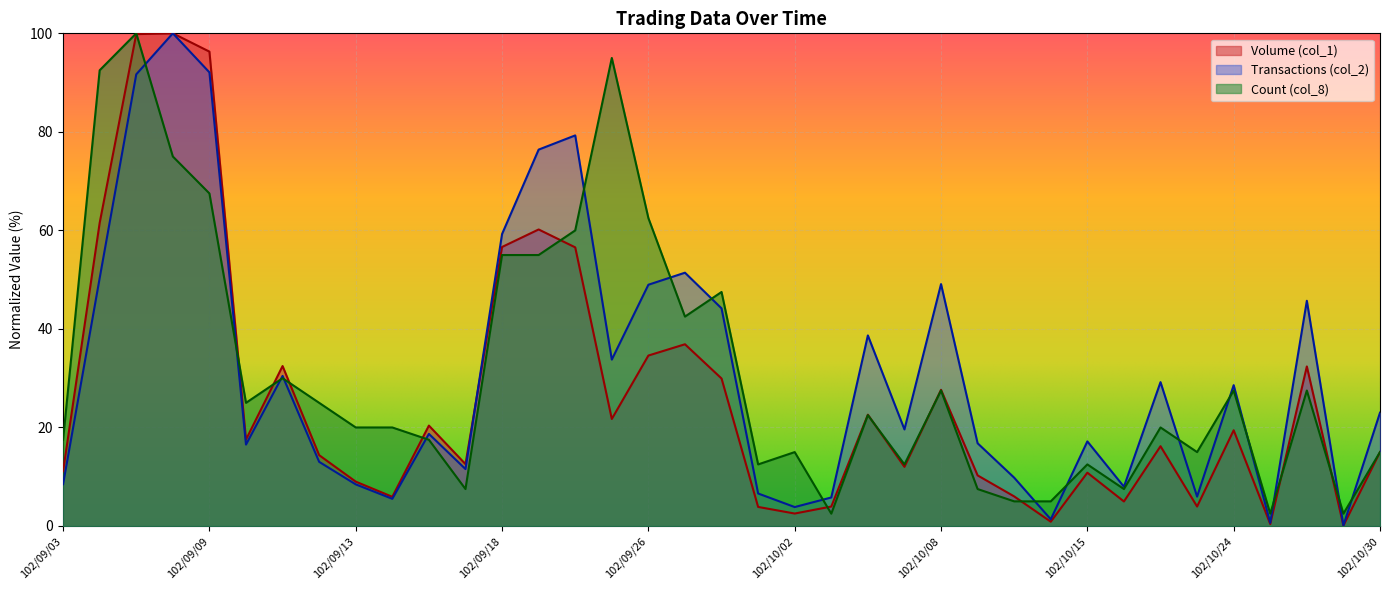

How many data points in Transactions (col_2) are above 19?

19